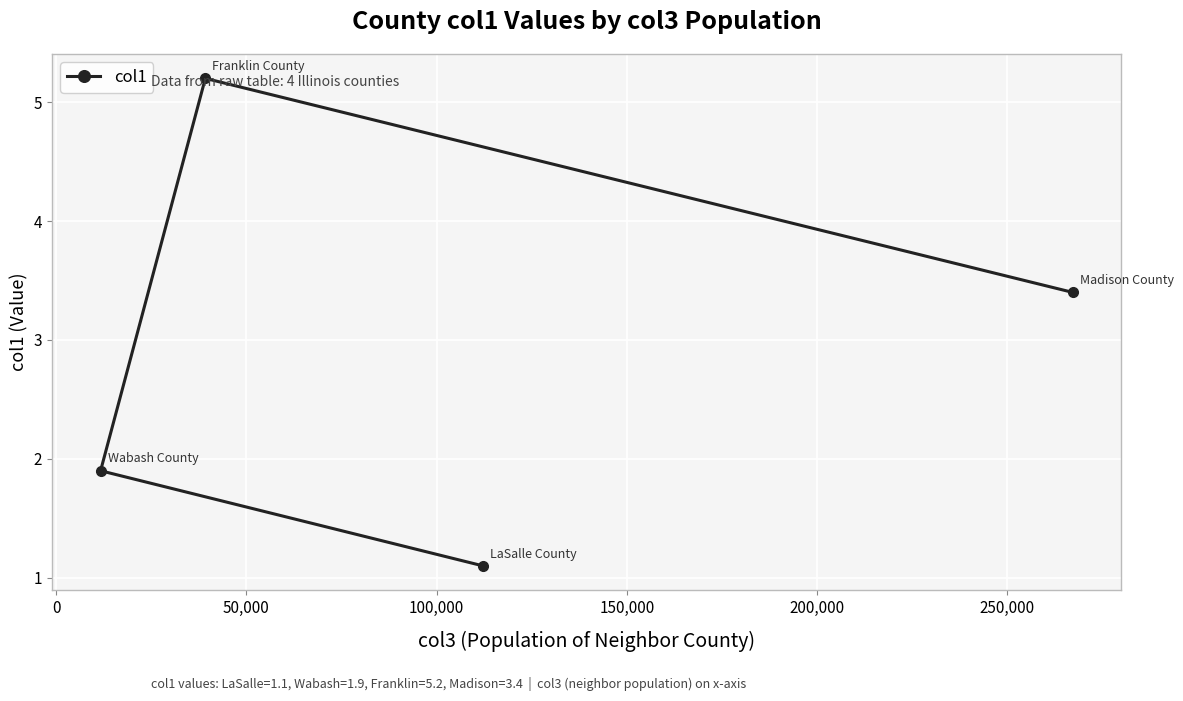

Reading left to right, extract all data points from this chart.

1.9	5.2	1.1	3.4